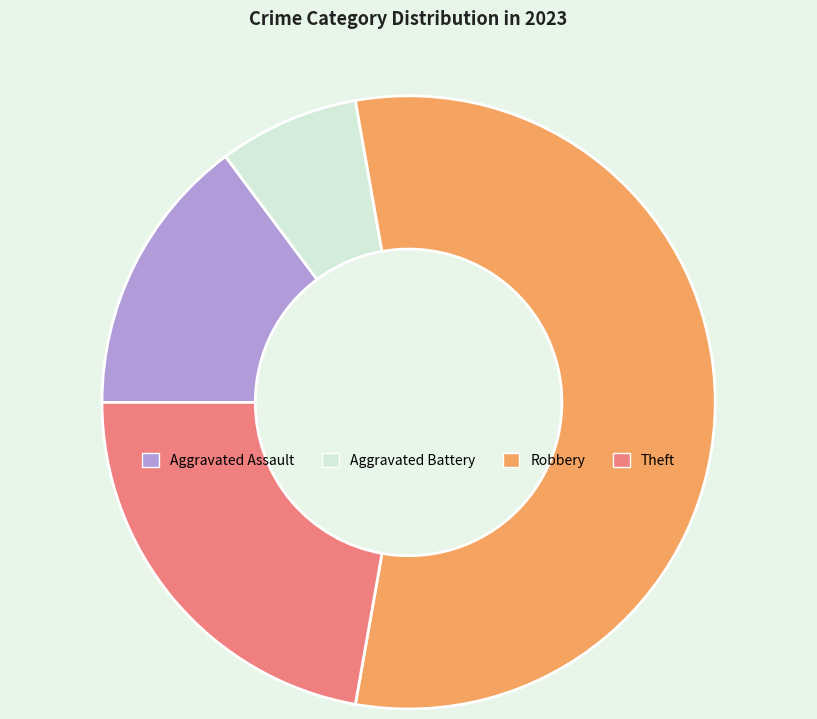

The Theft slice represents 22% of the pie. True or false?

True